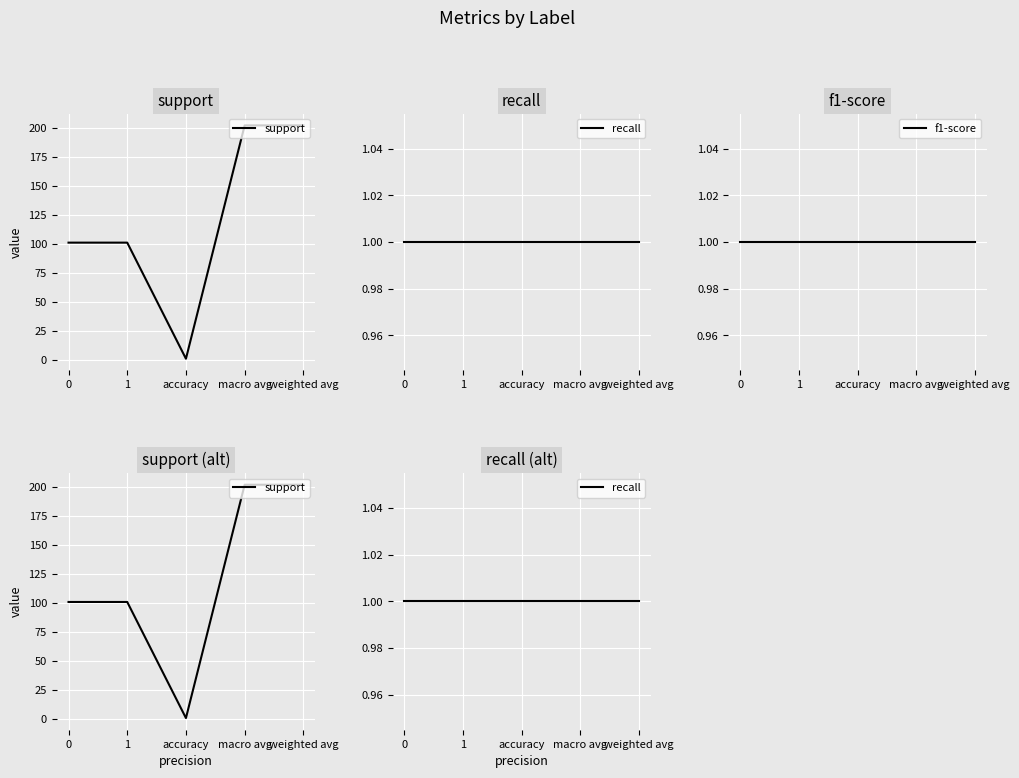

True or false: recall has a value of 1 at accuracy.

True